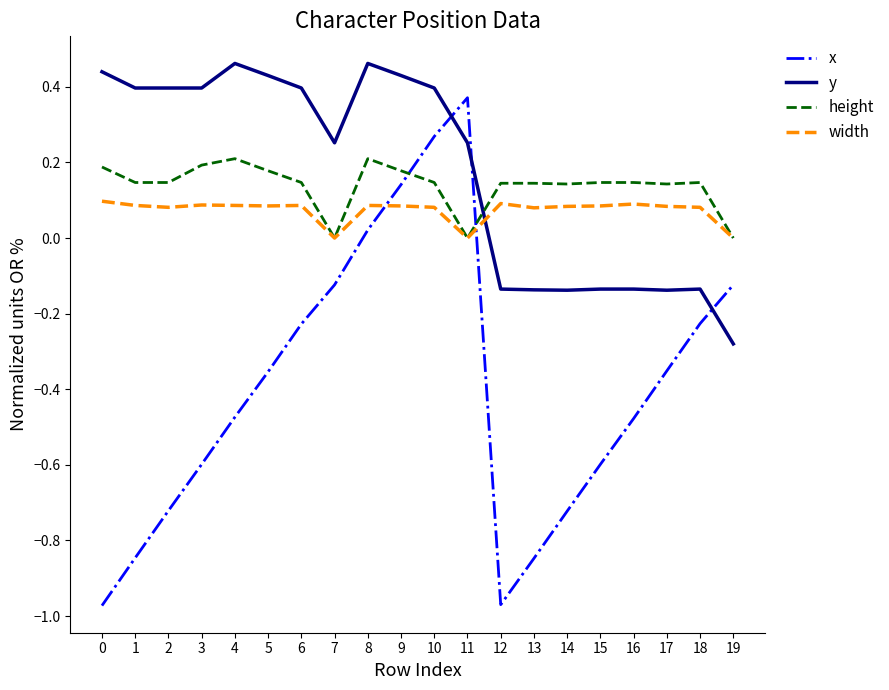

What is the difference between the highest and lowest values at 14?

0.9